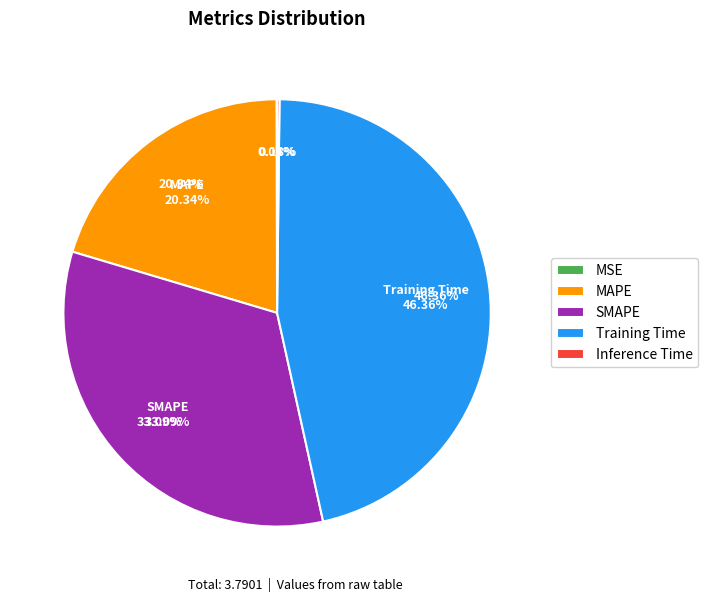

Combined, do MSE and MAPE account for over 50%?

No